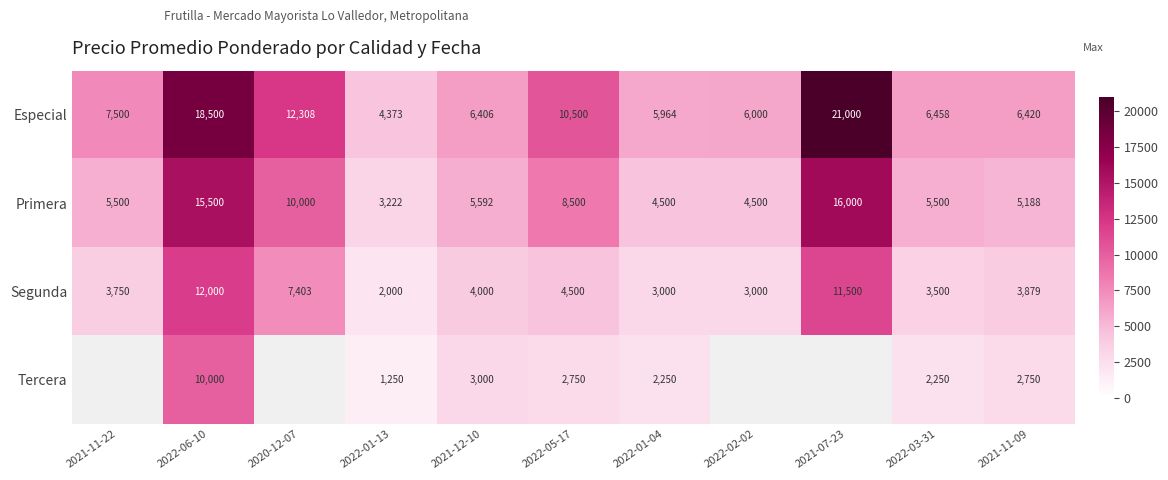

List the labels in order of Especial value, smallest first.

2022-01-13, 2022-01-04, 2022-02-02, 2021-12-10, 2021-11-09, 2022-03-31, 2021-11-22, 2022-05-17, 2020-12-07, 2022-06-10, 2021-07-23